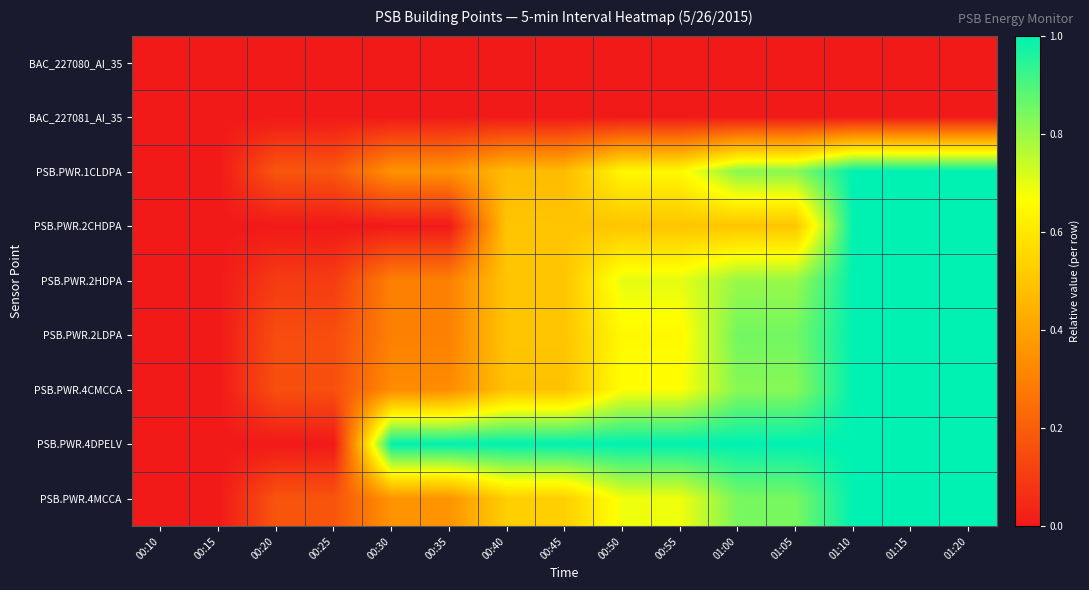

Which series has the largest total across all categories?

PSB.PWR.4DPELV